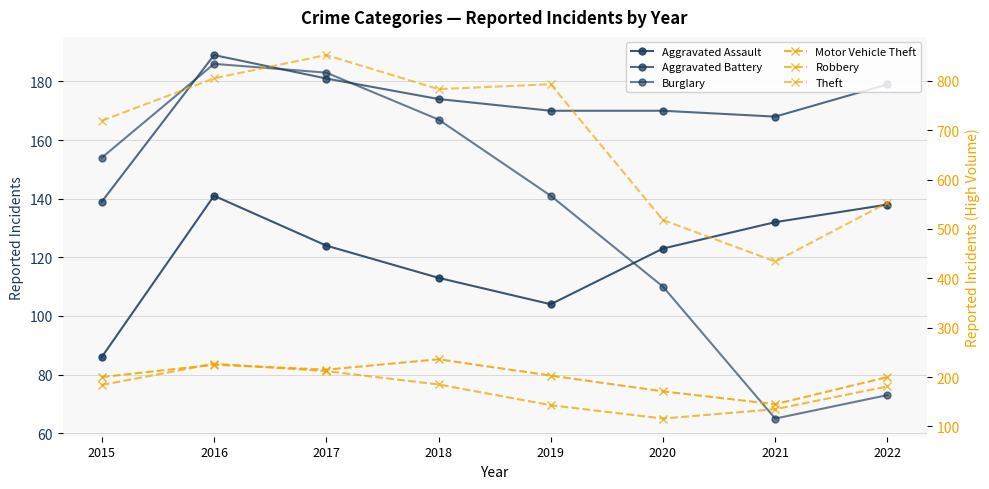

What is the spread (max minus min) of values at 2017?

728